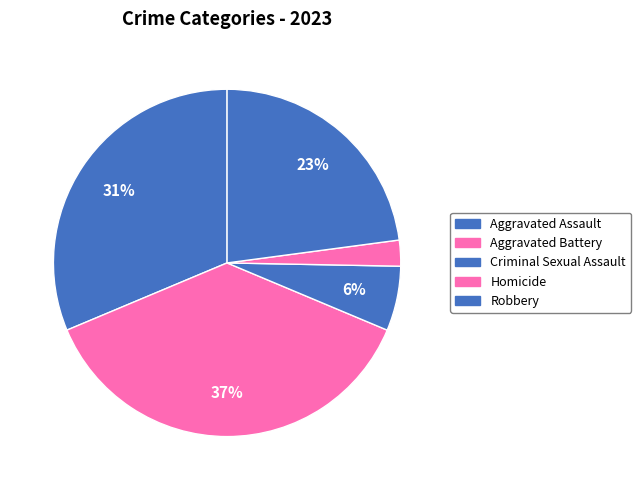

Rank the categories by value from highest to lowest.

Aggravated Battery, Aggravated Assault, Robbery, Criminal Sexual Assault, Homicide